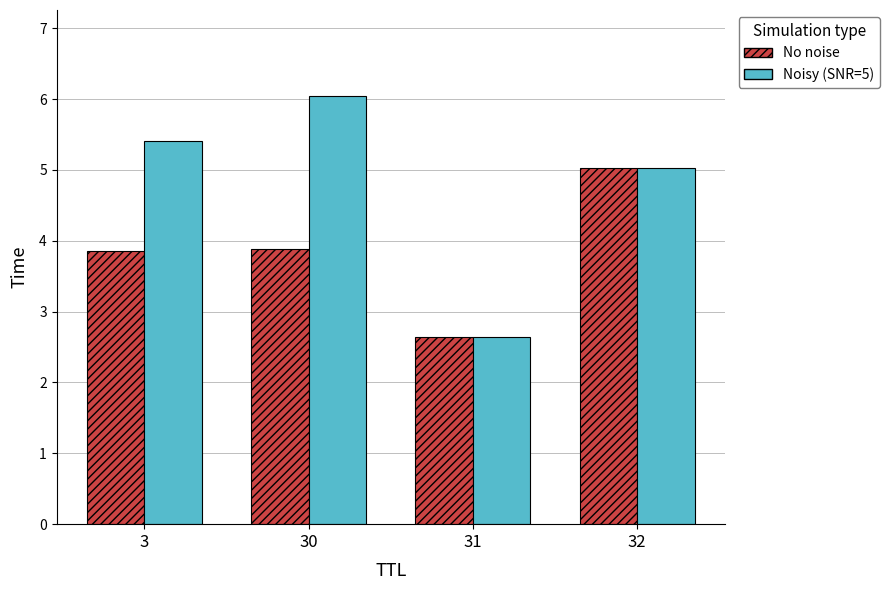

At which label does Noisy (SNR=5) first exceed 5?

3